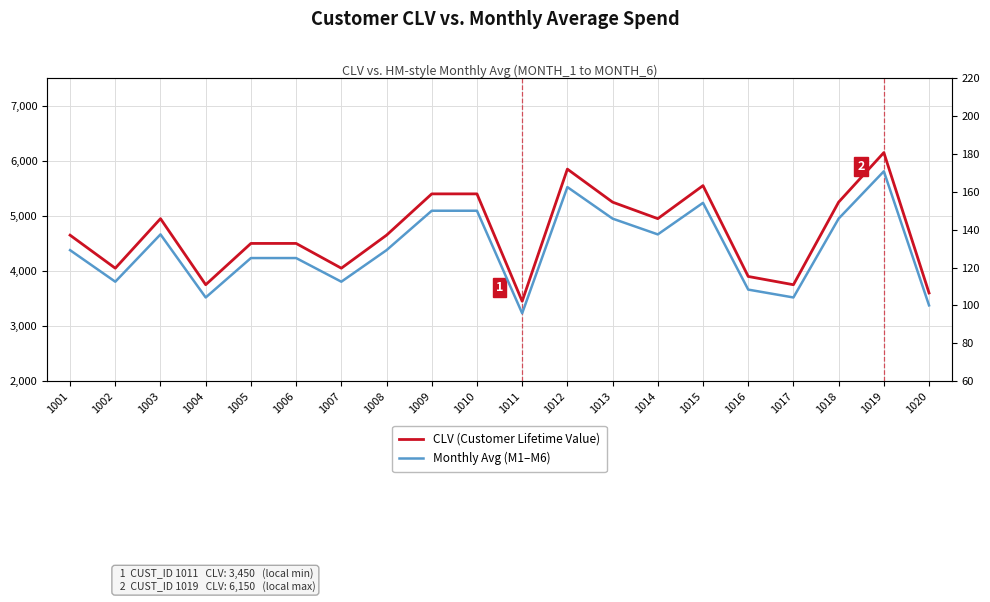

Count the number of categories in the chart.

20